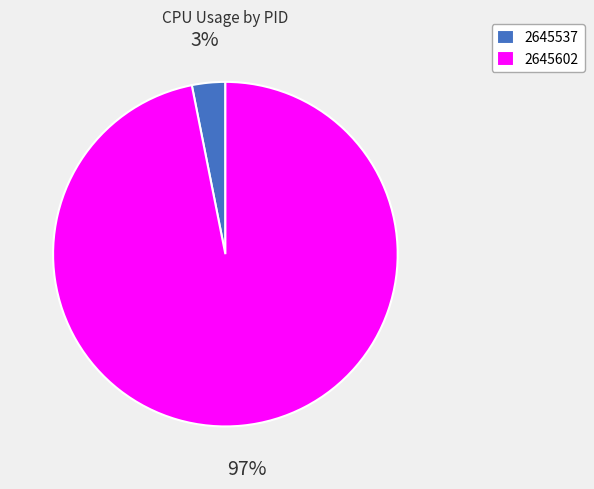

Is the sum of 2645602 and 2645537 greater than half?

Yes